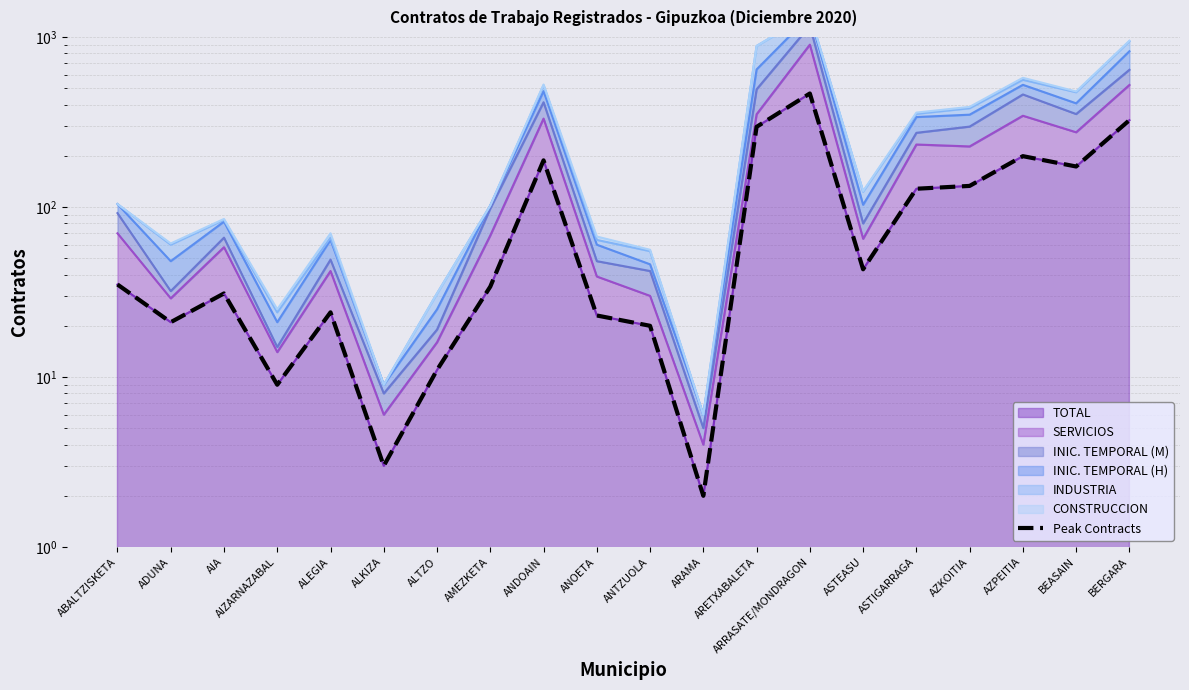

What is the label of the 10th point from the left?

ANOETA